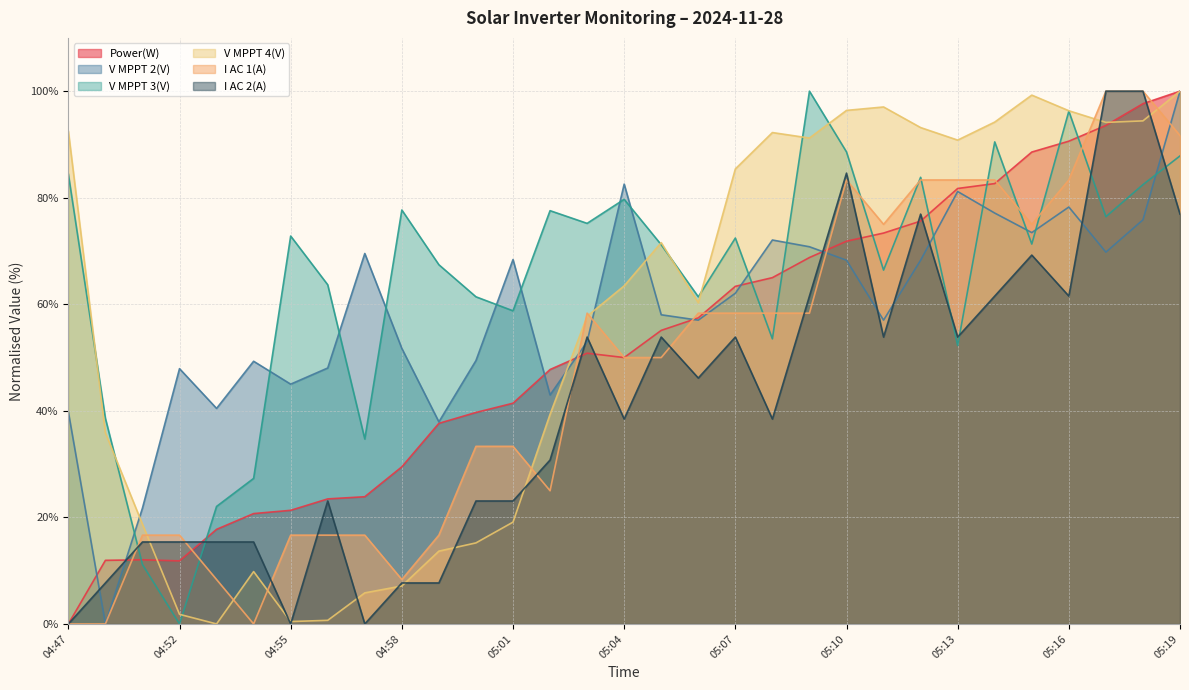

Where is the first local minimum for I AC 1(A)?

04:54